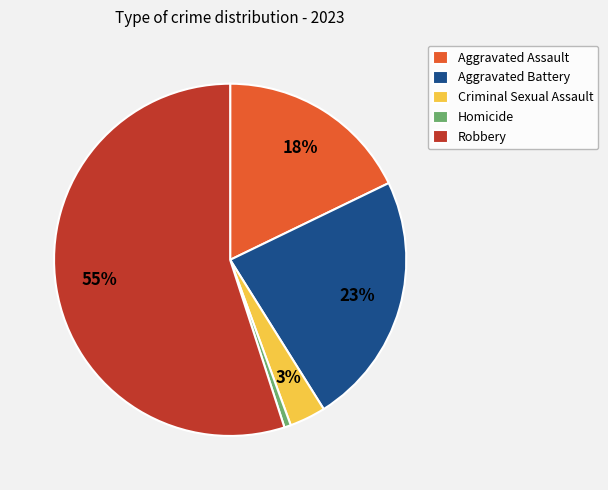

To the nearest percent, what is the average slice percentage?

20%